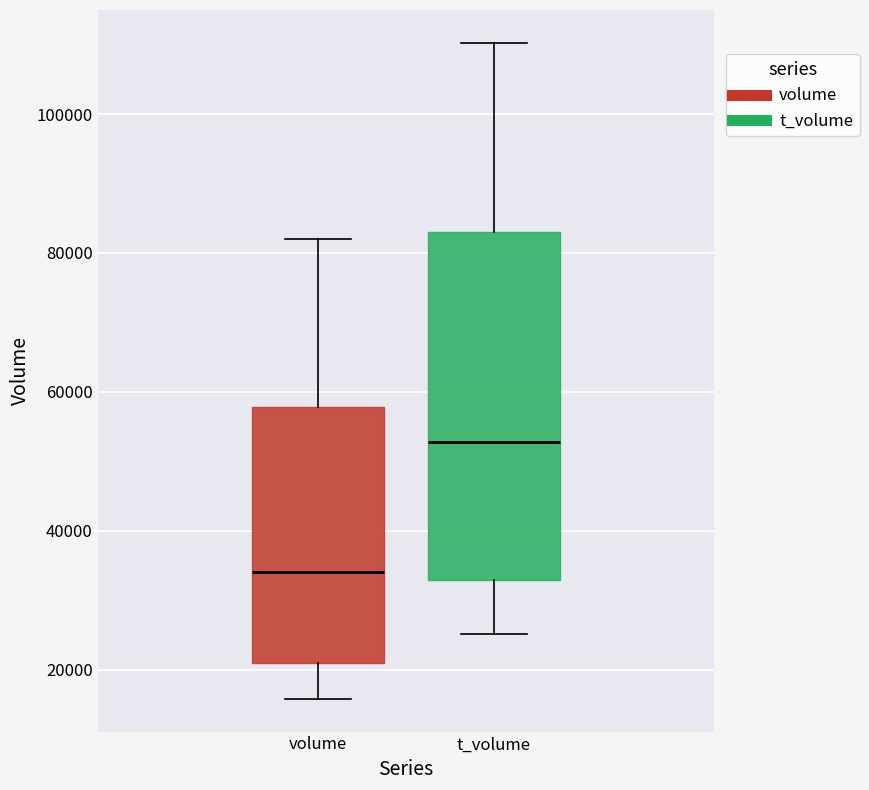

Where does the upper whisker of the box for t_volume end on the y-axis? The values are not printed on the chart, so give them approximately, as read against the axis.

110000